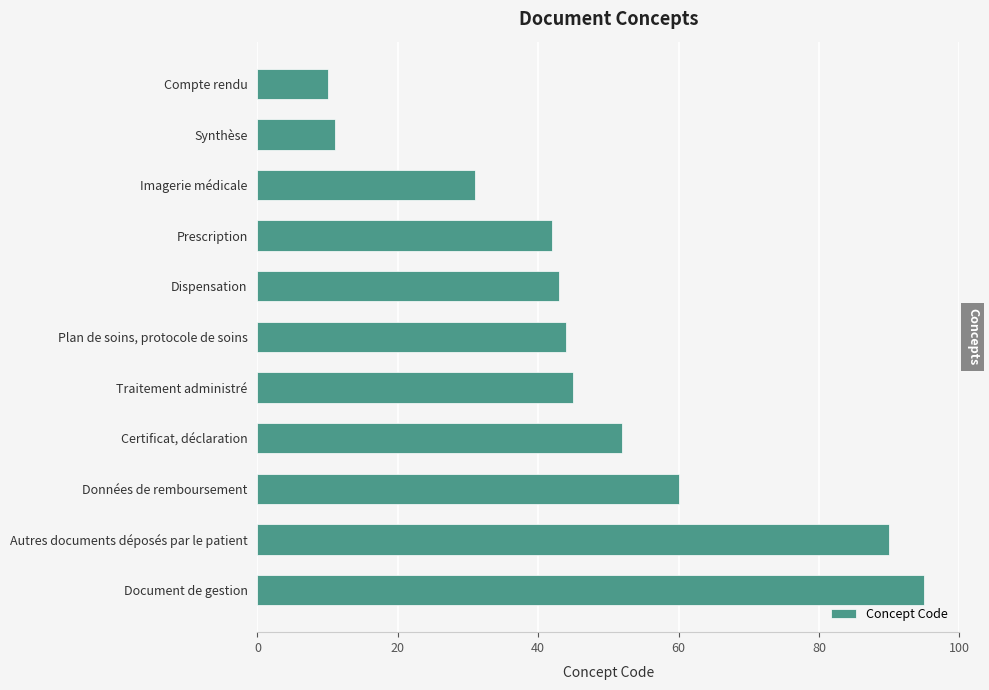

Are the bars grouped side by side (vs. stacked)?

No